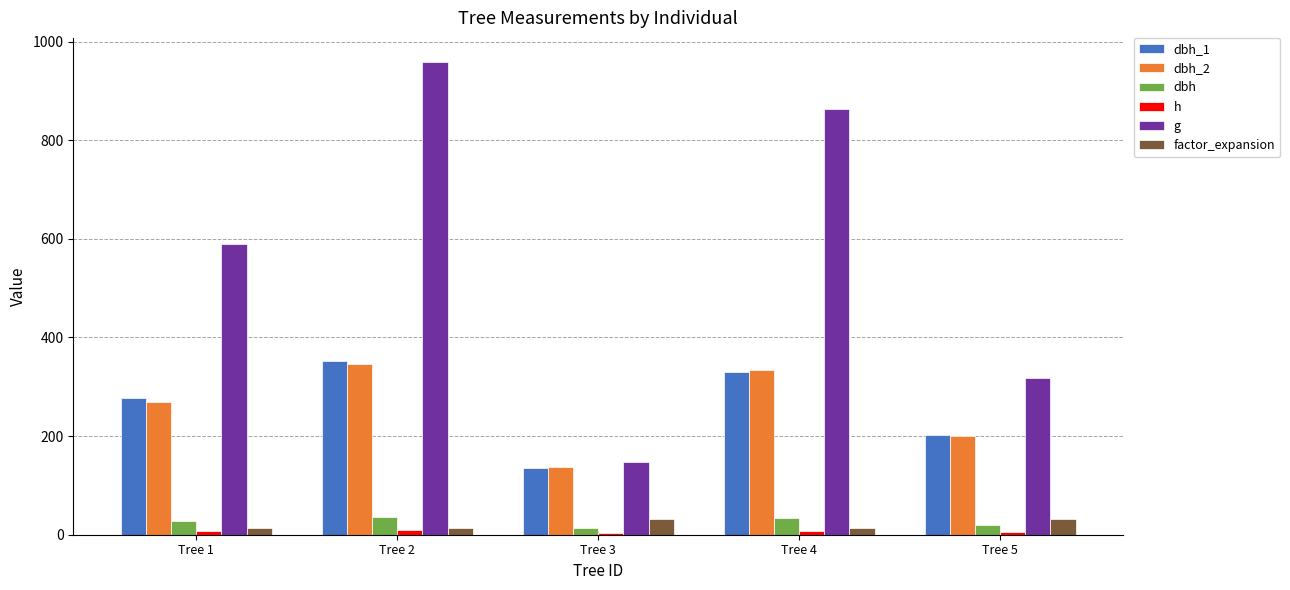

List the series in order of their peak value, highest first.

g, dbh_1, dbh_2, dbh, factor_expansion, h